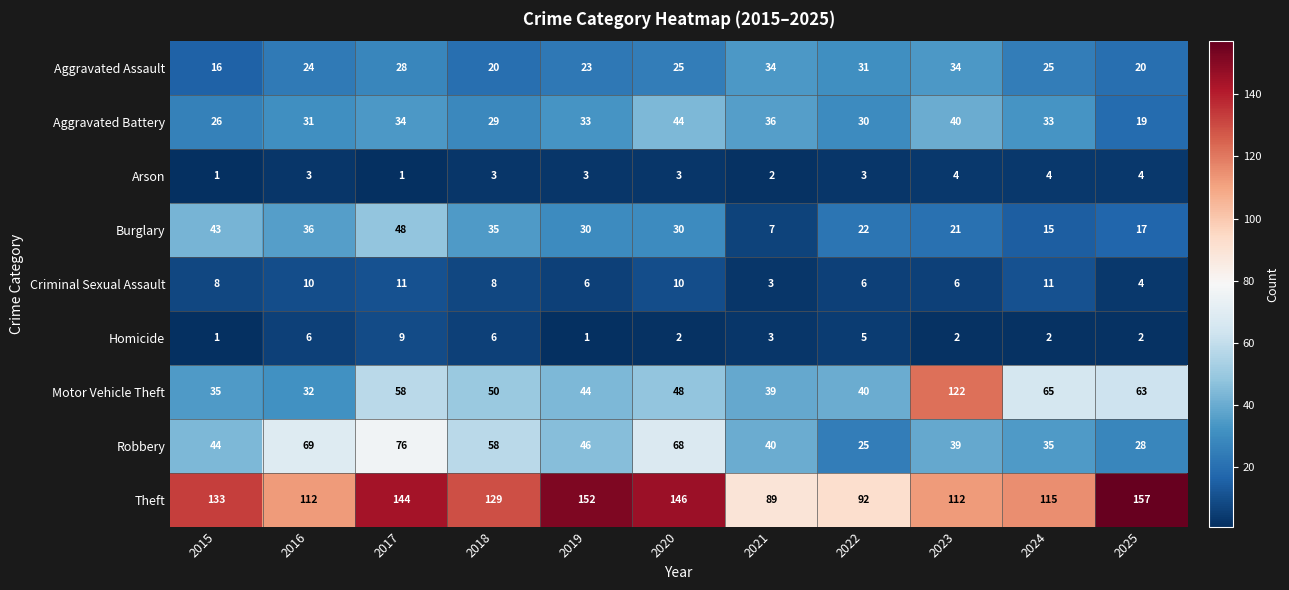

At 2020, list the series in order from largest to smallest.

Theft, Robbery, Motor Vehicle Theft, Aggravated Battery, Burglary, Aggravated Assault, Criminal Sexual Assault, Arson, Homicide